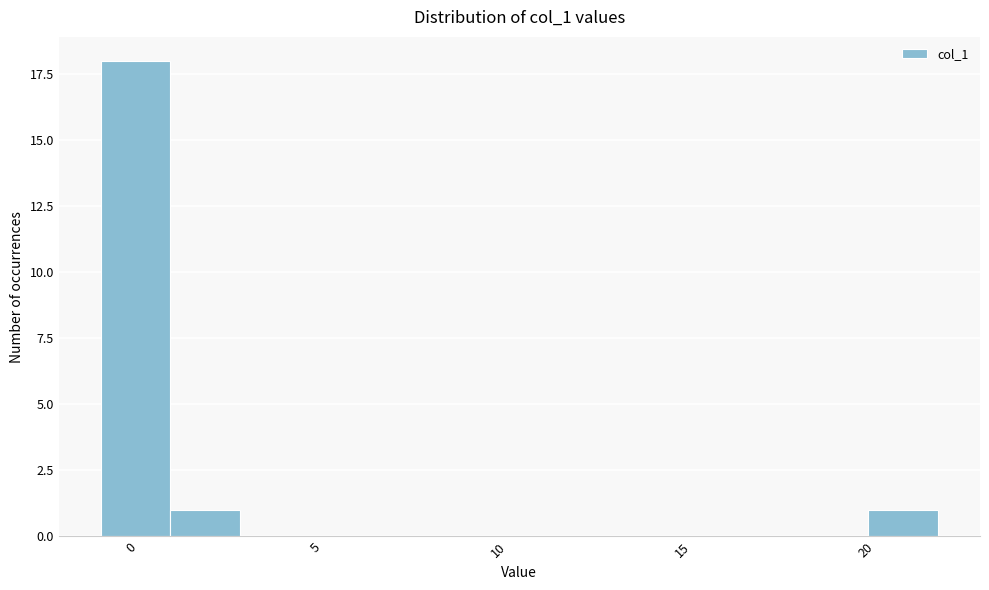

Around what value on the x-axis is the tallest bar? Give the approximate position of its centre, as read against the axis.

0.0